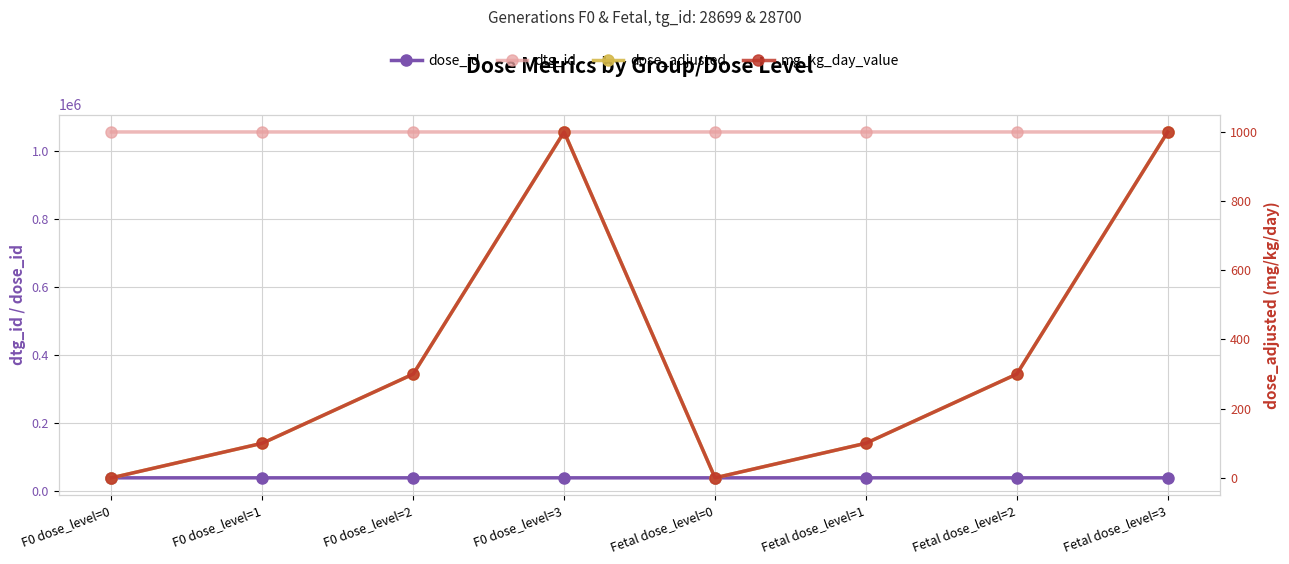

Where is dose_adjusted nearest to the value 500?

F0 dose_level=2